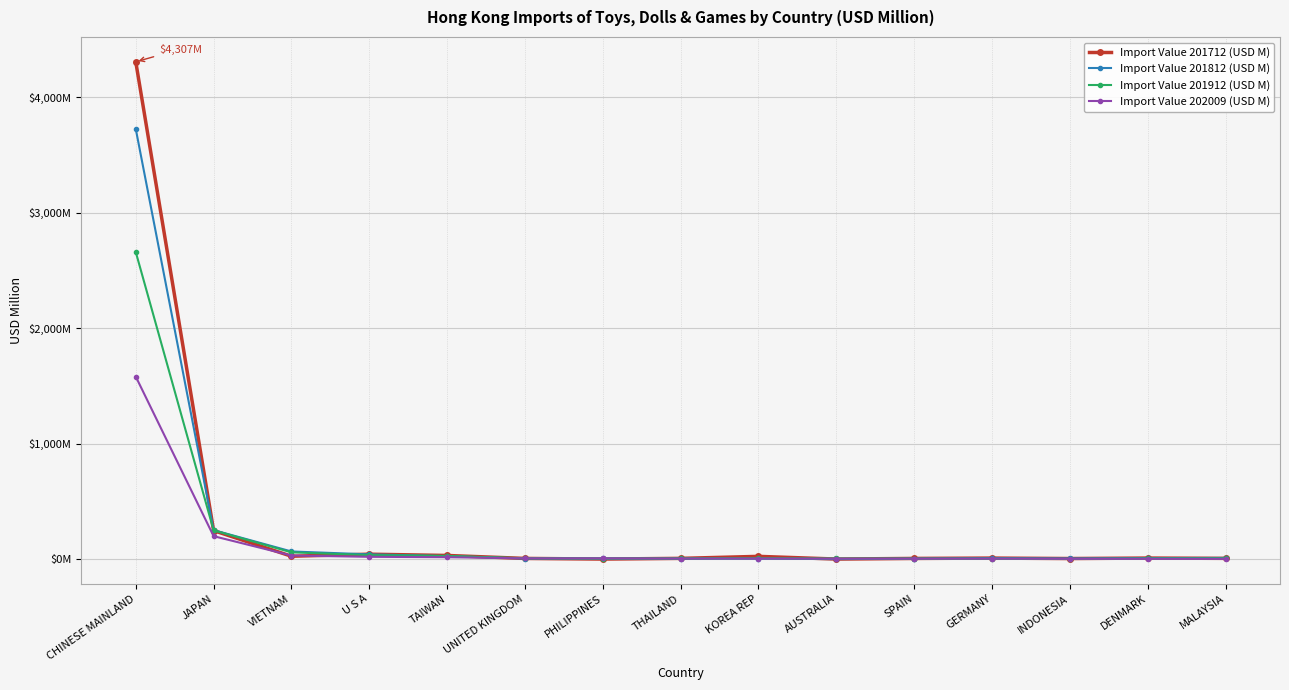

What position from the right is AUSTRALIA?

6